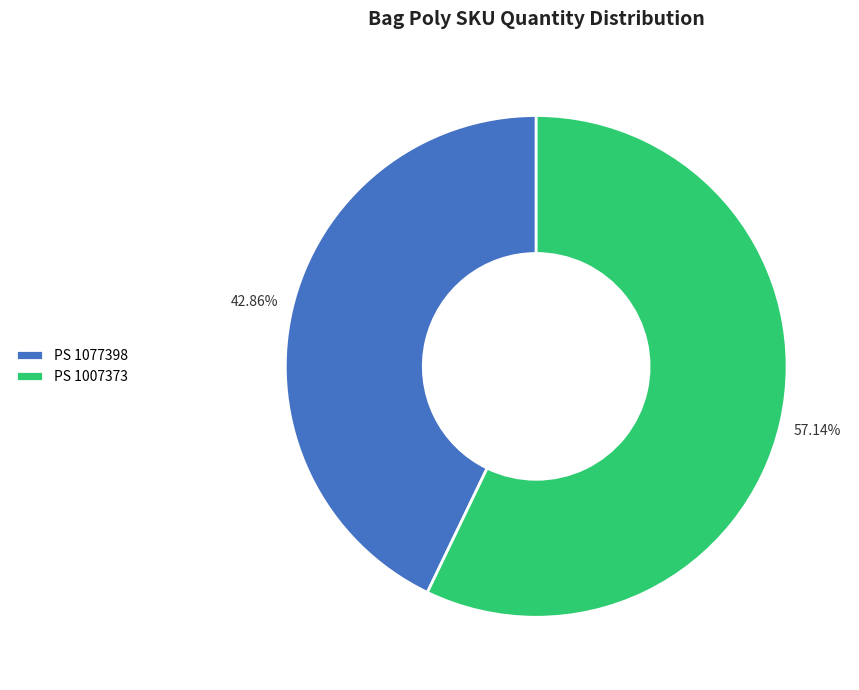

To the nearest percent, what is the average slice percentage?

50%